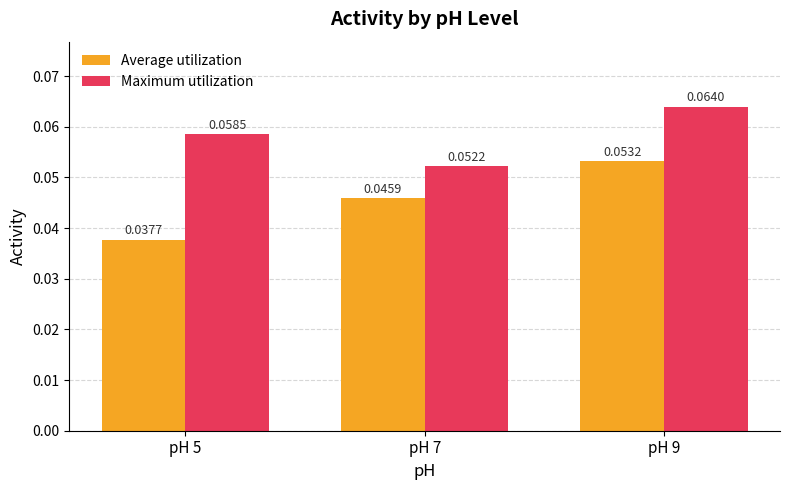

Rank the series at pH 9 from lowest to highest value.

Average utilization, Maximum utilization